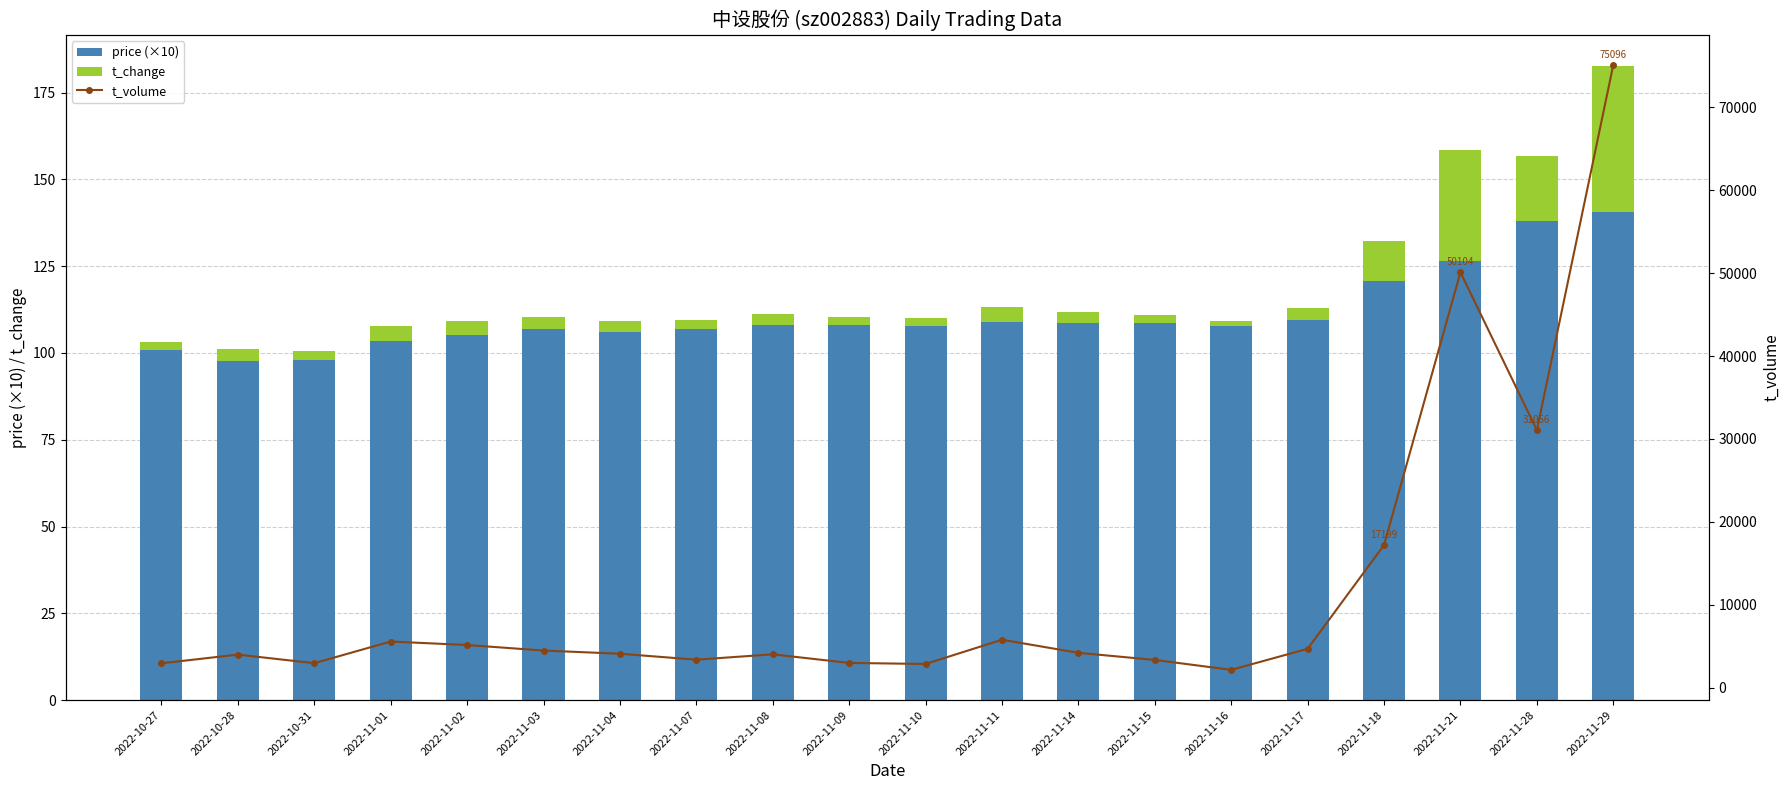

What is the difference between the maximum and minimum values in the t_volume series?

72945.0